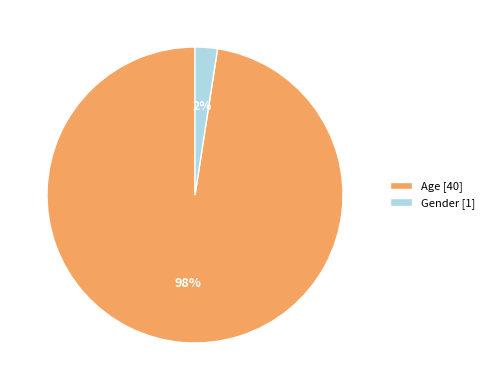

Combined, do Gender [1] and Age [40] account for over 50%?

Yes